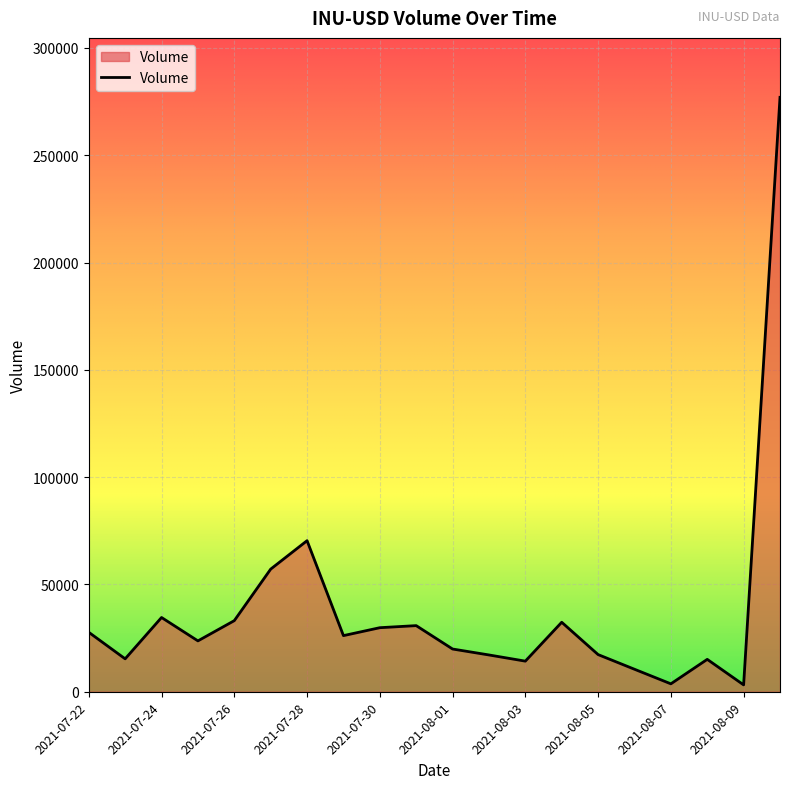

What is the maximum value shown in the chart?

276983